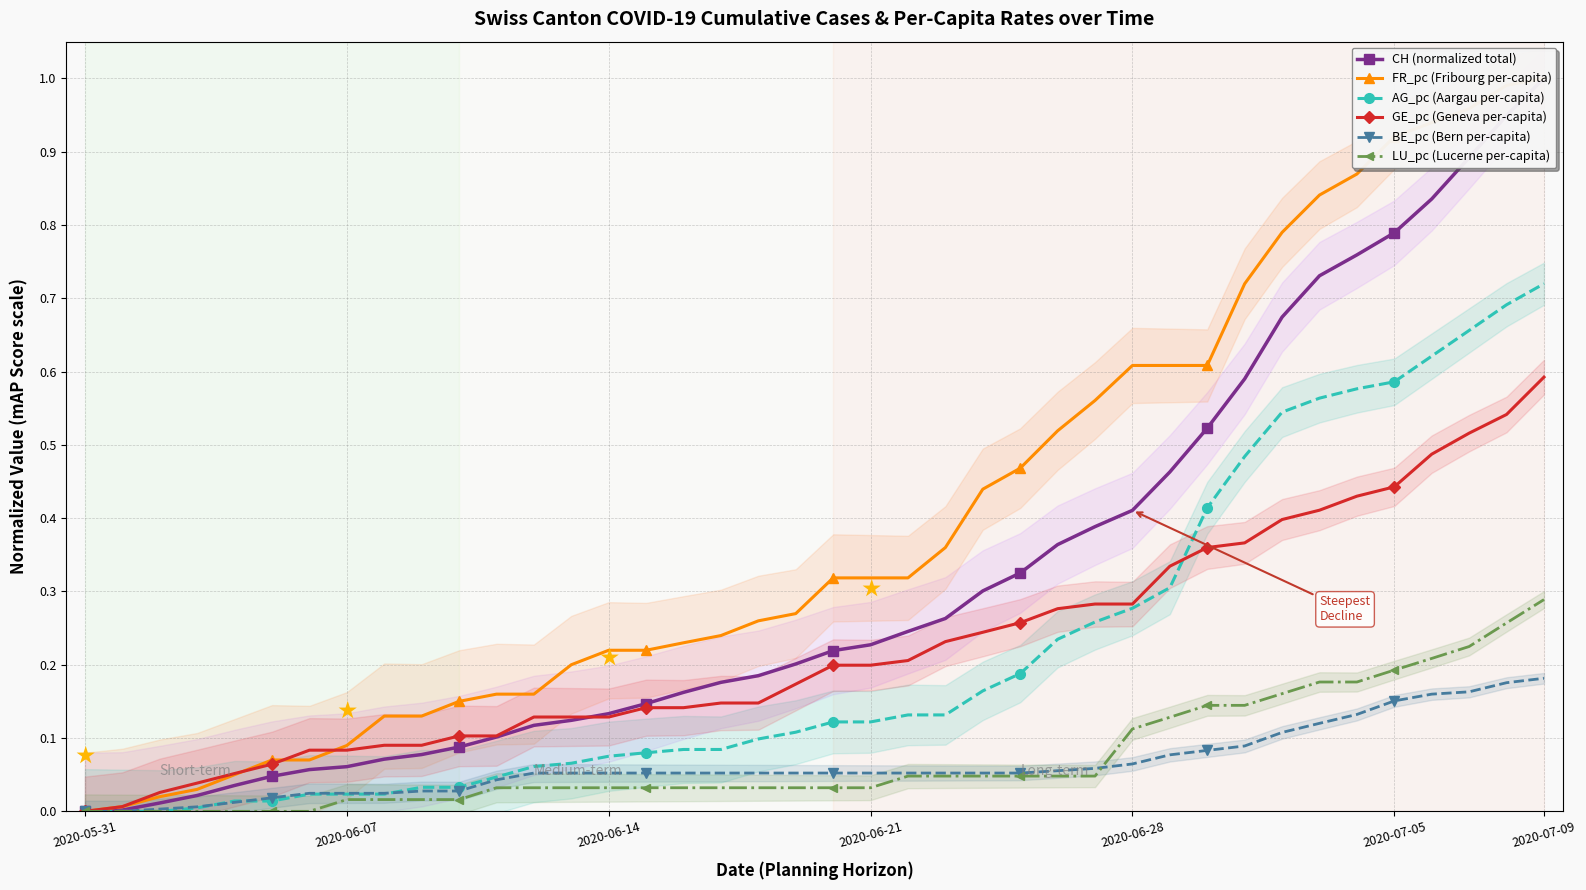

Which category has the lowest value in the GE_pc (Geneva per-capita) series?

2020-05-31